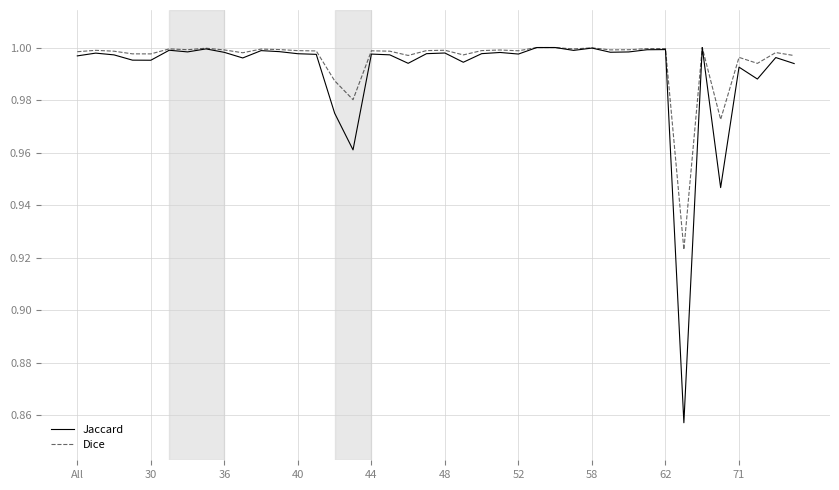

Which series has the widest spread of values?

Jaccard